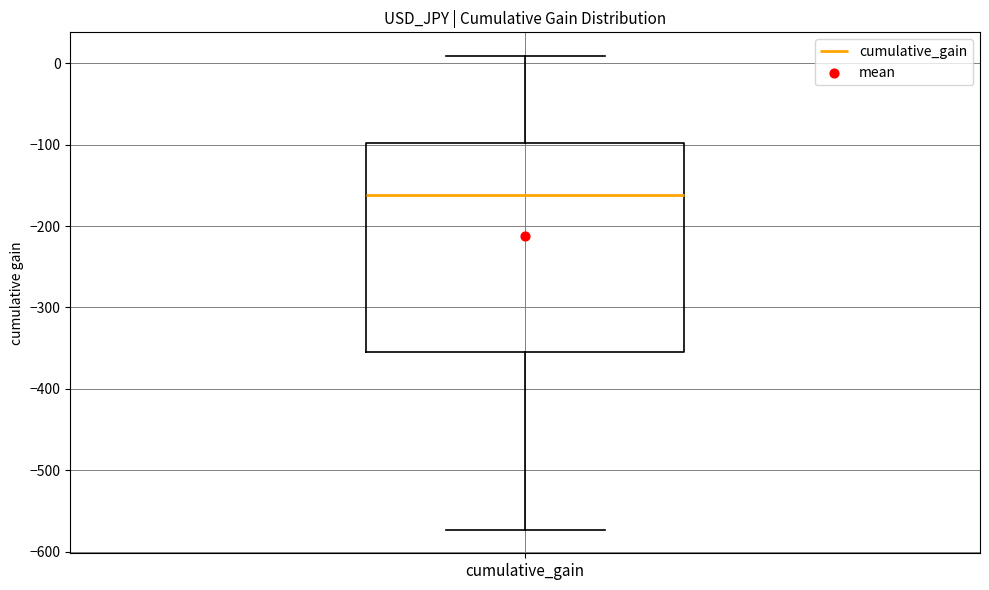

Transcribe this box plot: give where the median line is, the range the box spans, and where the two whiskers end, as read against the y-axis. The values are not printed on the chart, so give them approximately, as read against the axis.

median -160, box -350 to -100, whiskers -570 to 10